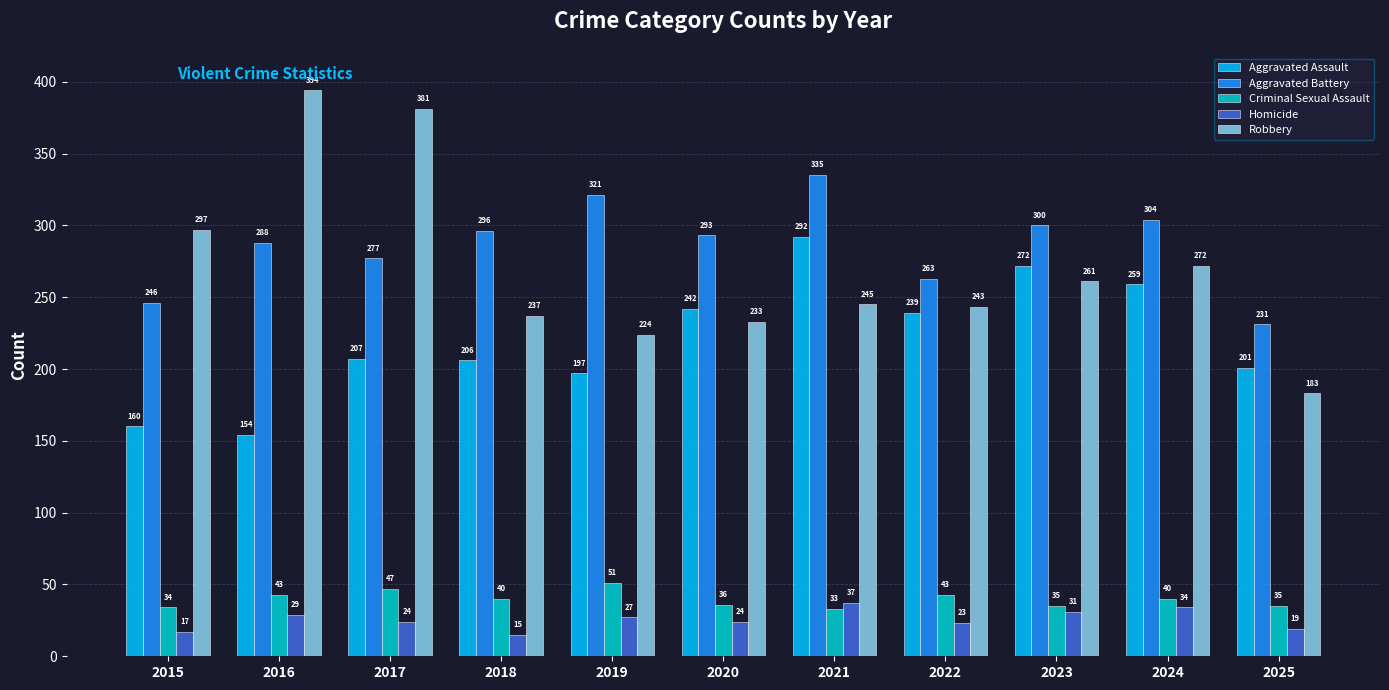

How many categories are shown in the chart?

11